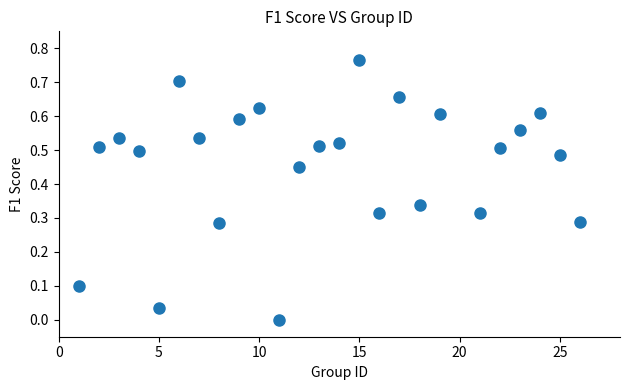

How many data points are displayed?

25